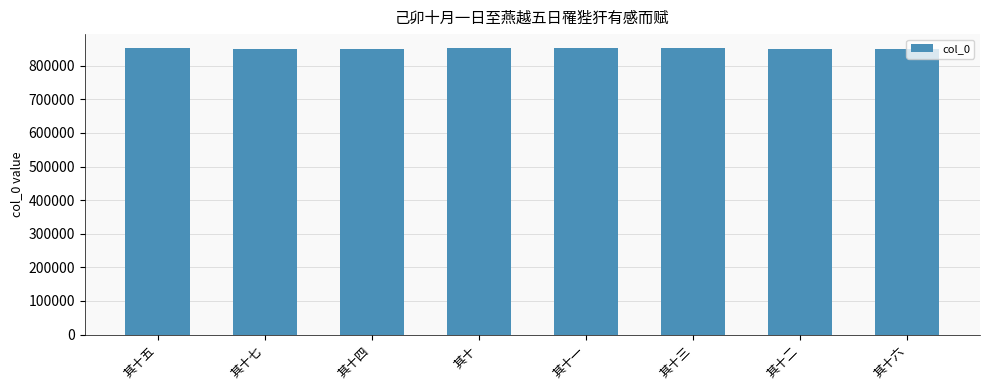

Read the value at 其十二, to the nearest 5.

851130